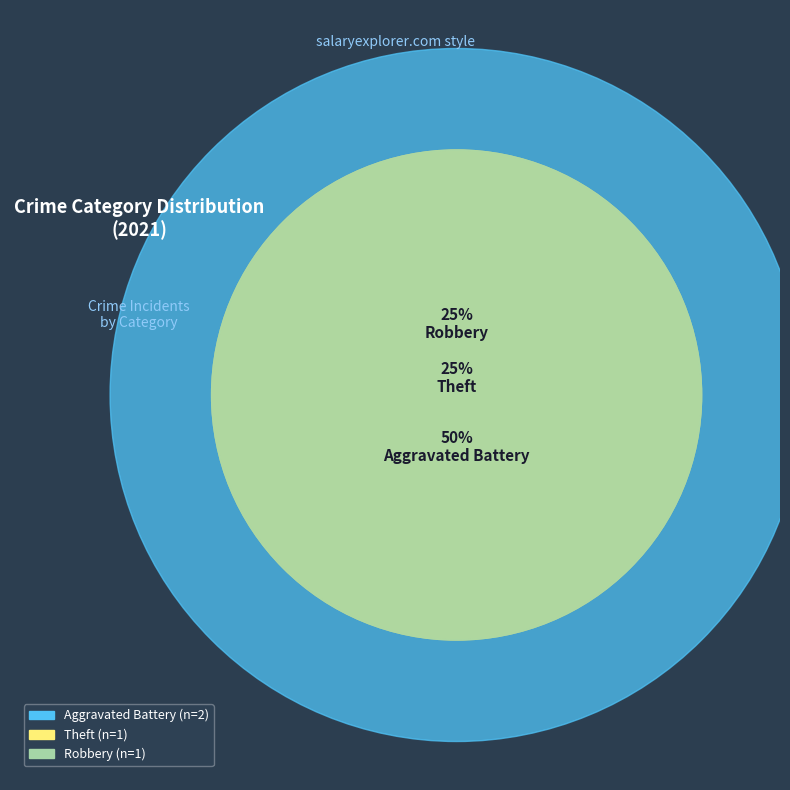

What is the largest slice in the pie chart?

Aggravated Battery